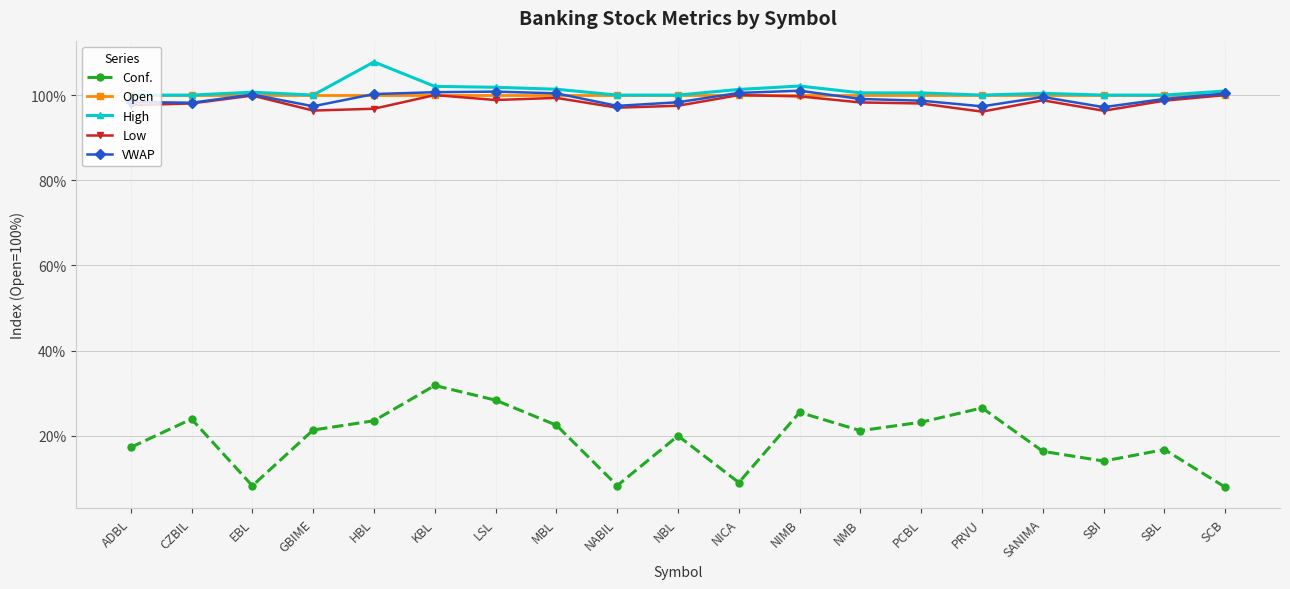

Is it true that VWAP equals 100.7 at KBL?

True